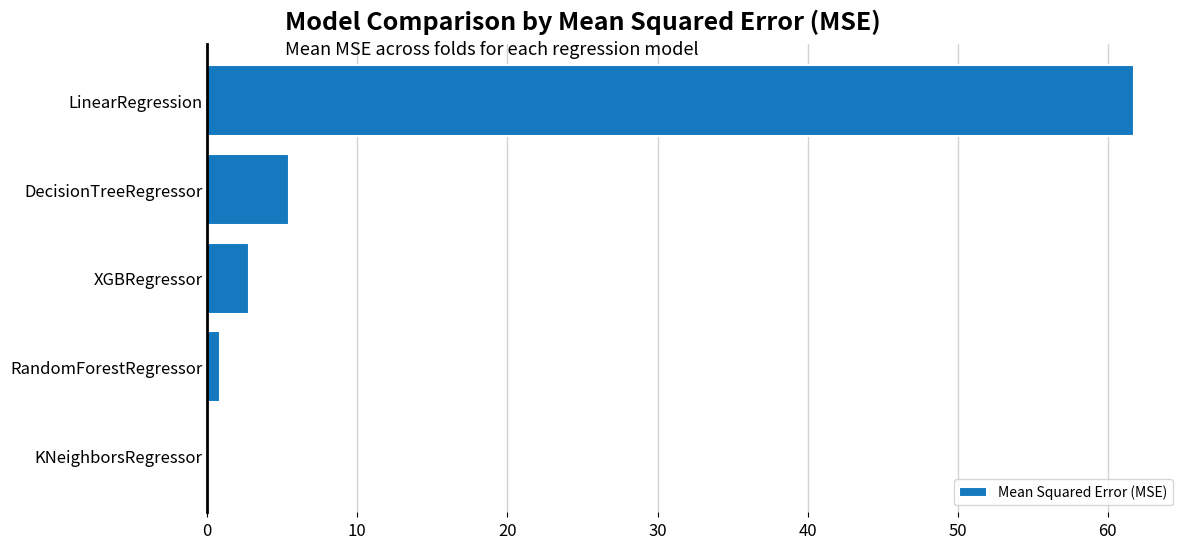

Is it true that the value at DecisionTreeRegressor is 7.8?

False